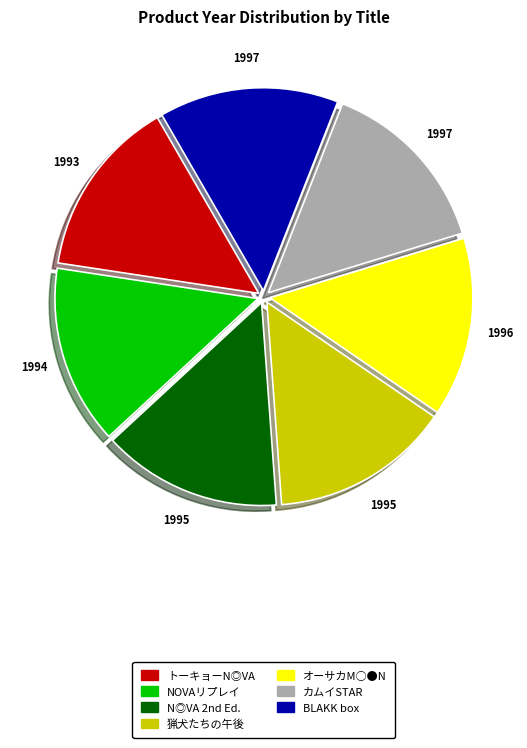

How many slices are in this pie chart?

7